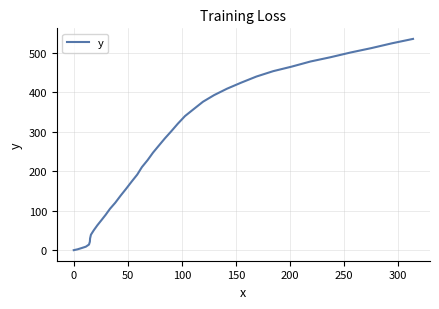

How many distinct data groups are displayed?

1